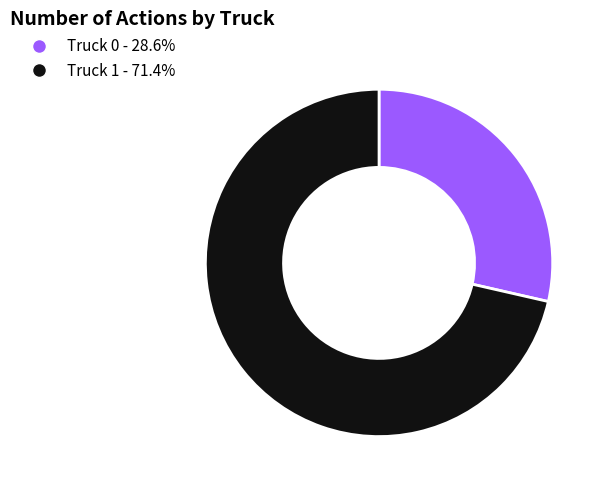

Which category has the smallest portion of the pie?

Truck 0